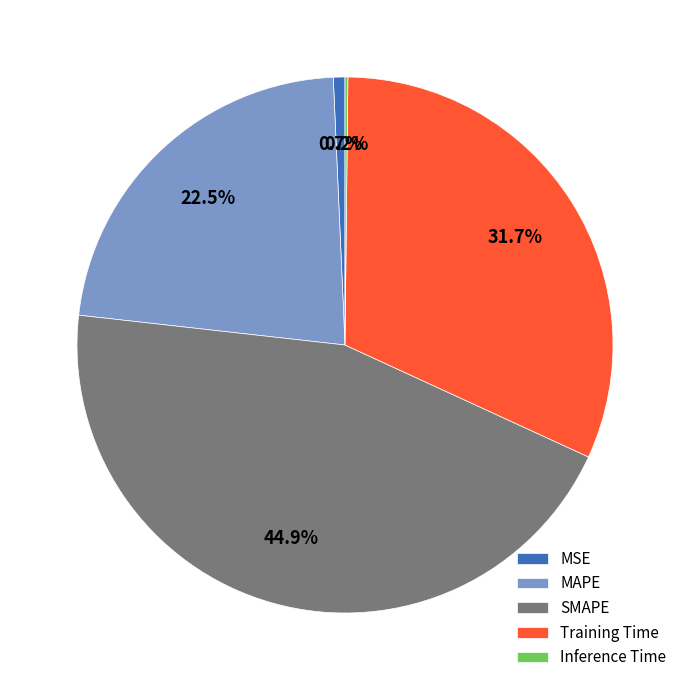

What is the largest slice in the pie chart?

SMAPE